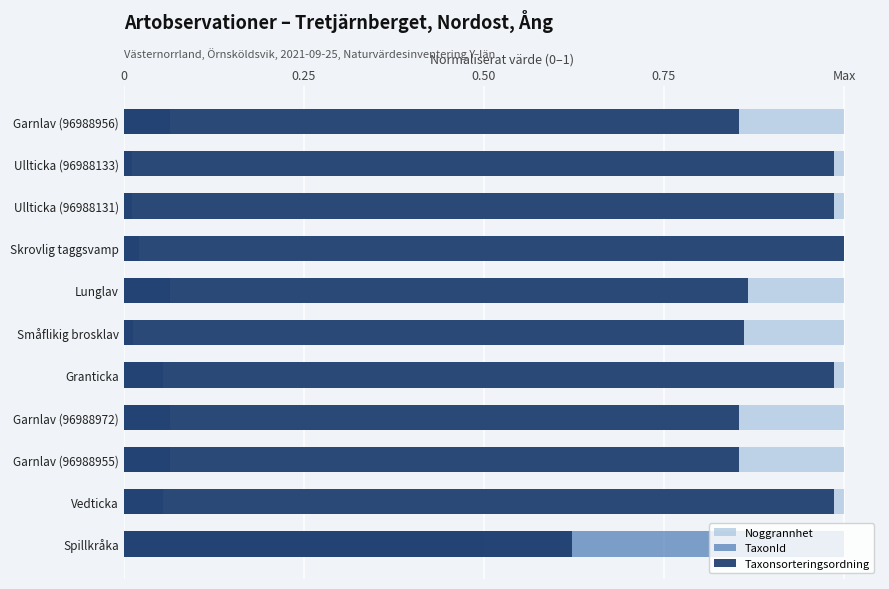

Which series has the largest range (max minus min)?

TaxonId